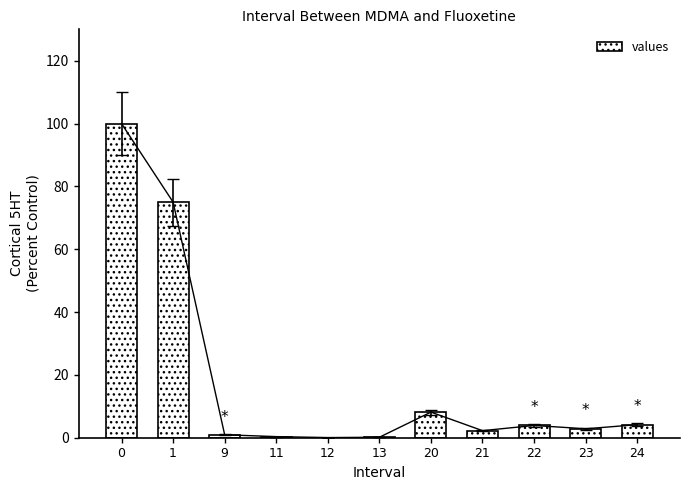

Are the bars horizontal?

No